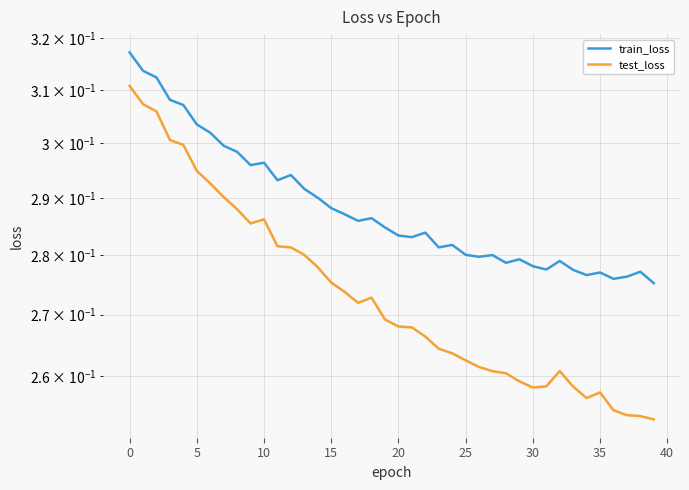

At which label does train_loss reach its minimum?

39